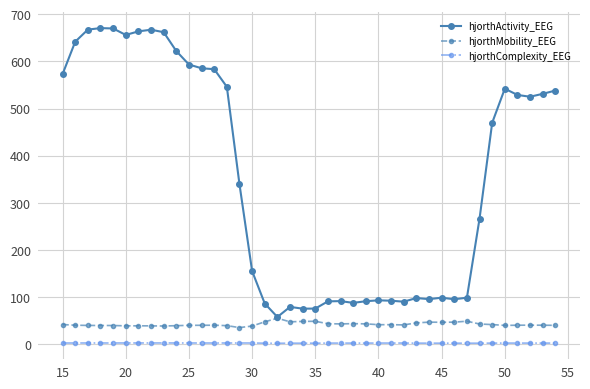

True or false: hjorthComplexity_EEG has more than 0 interior local peaks.

True